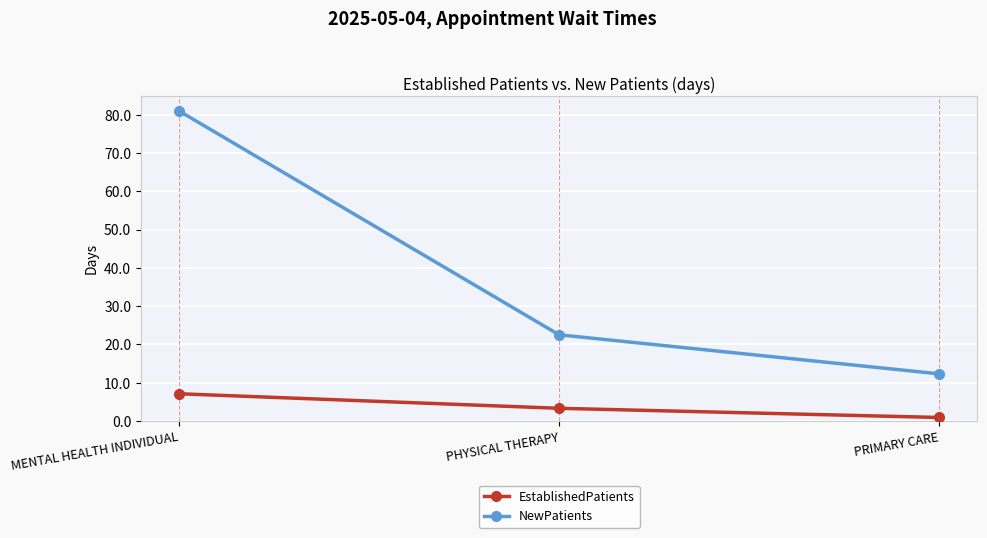

At which category does the chart reach its minimum across all series?

PRIMARY CARE